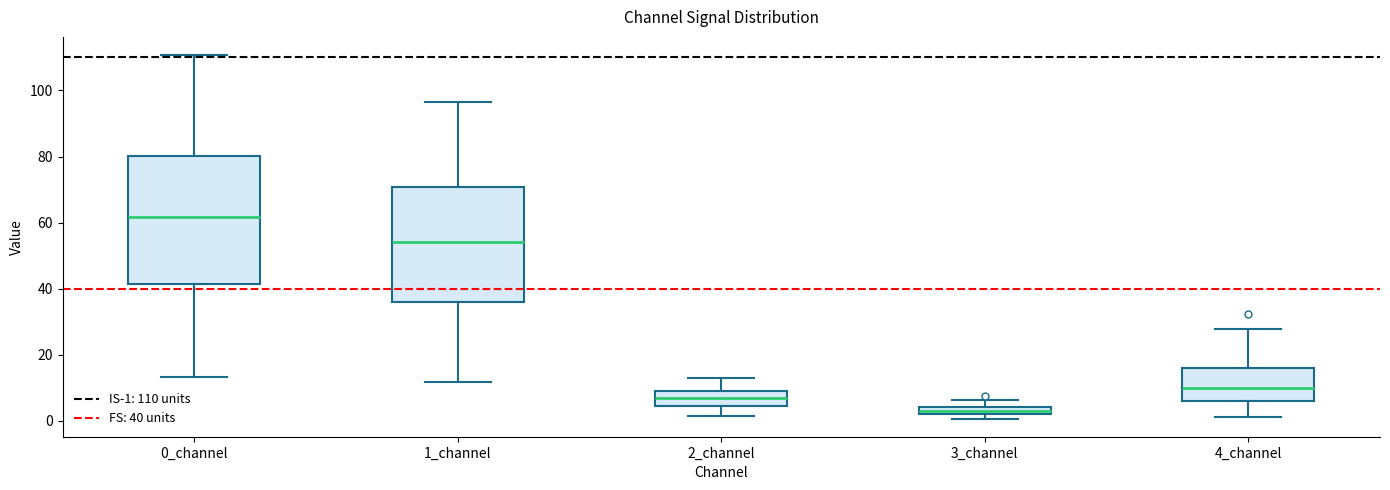

Comparing the boxes themselves (not the whiskers), which one is the tallest?

0_channel